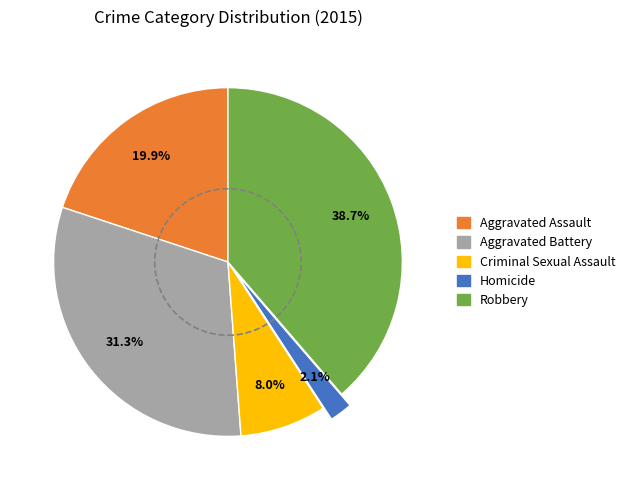

How many slices are in this pie chart?

5